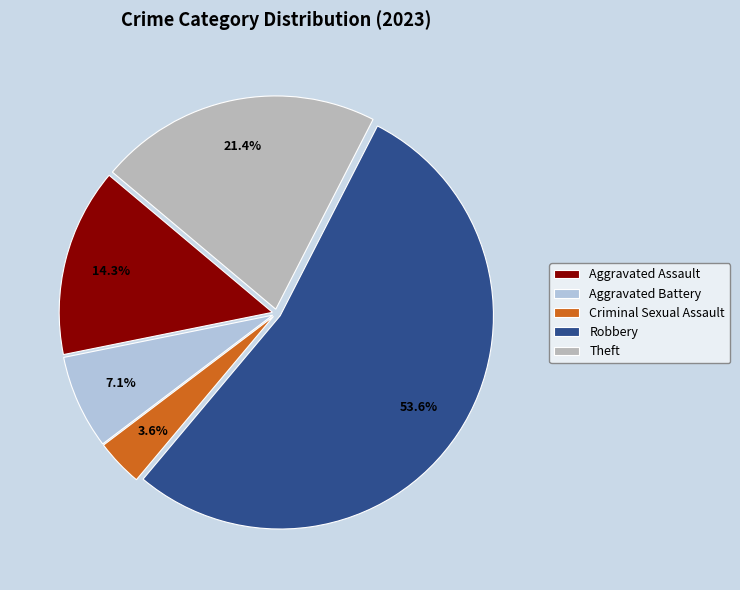

Is Aggravated Assault the majority of the pie?

No